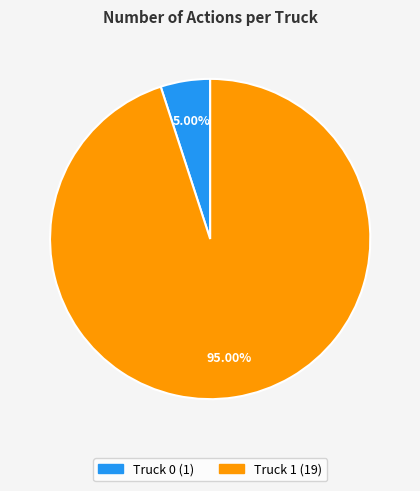

The Truck 1 slice represents 95% of the pie. True or false?

True